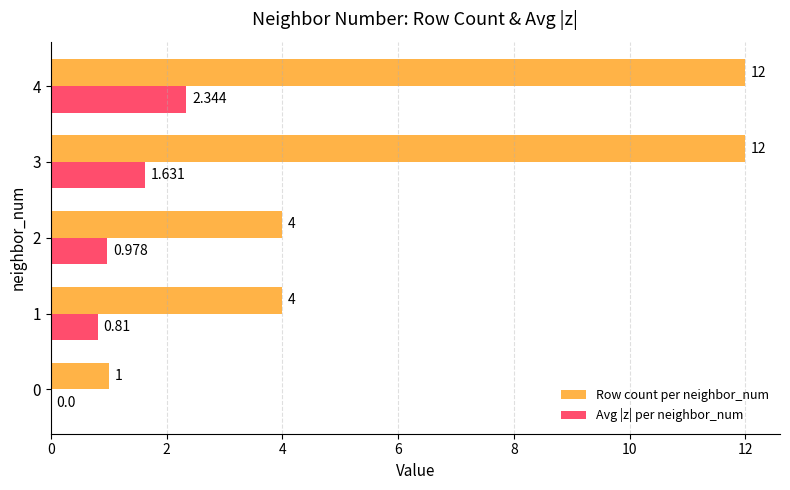

Between 0 and 4, which series saw the biggest shift?

Row count per neighbor_num